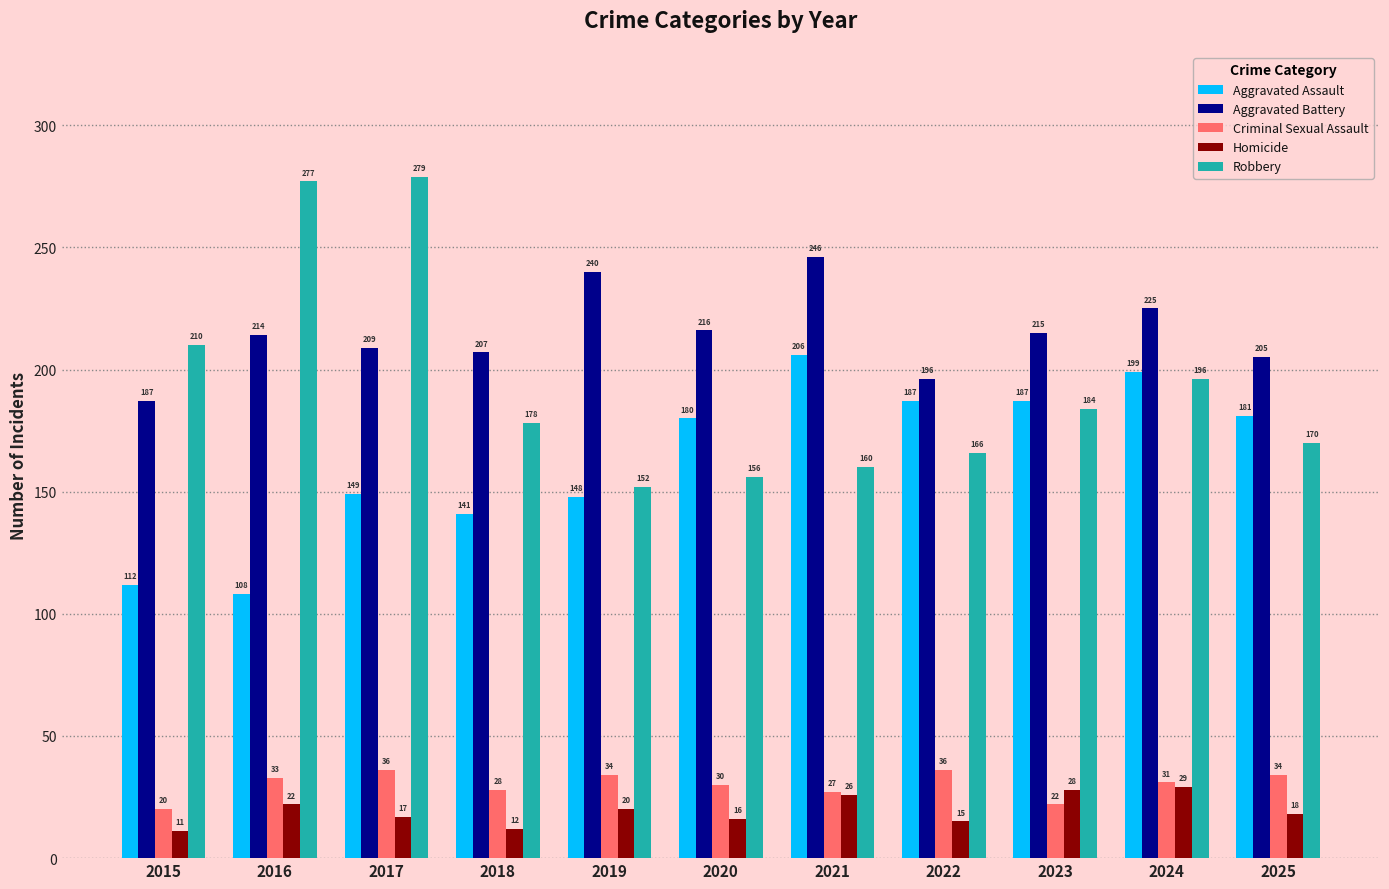

Which series has the largest range (max minus min)?

Robbery